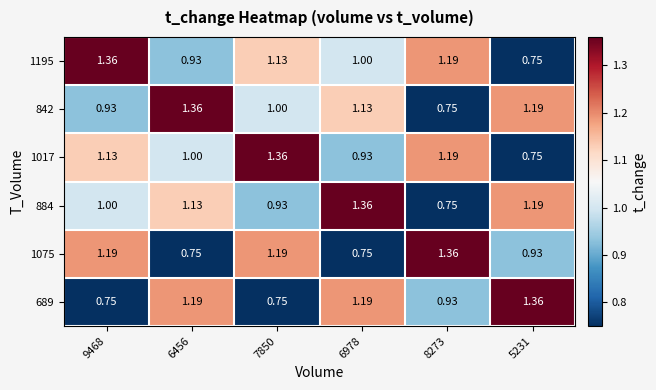

Is the value of 1195 at 8273 greater than the value of 1017 at 6456?

Yes